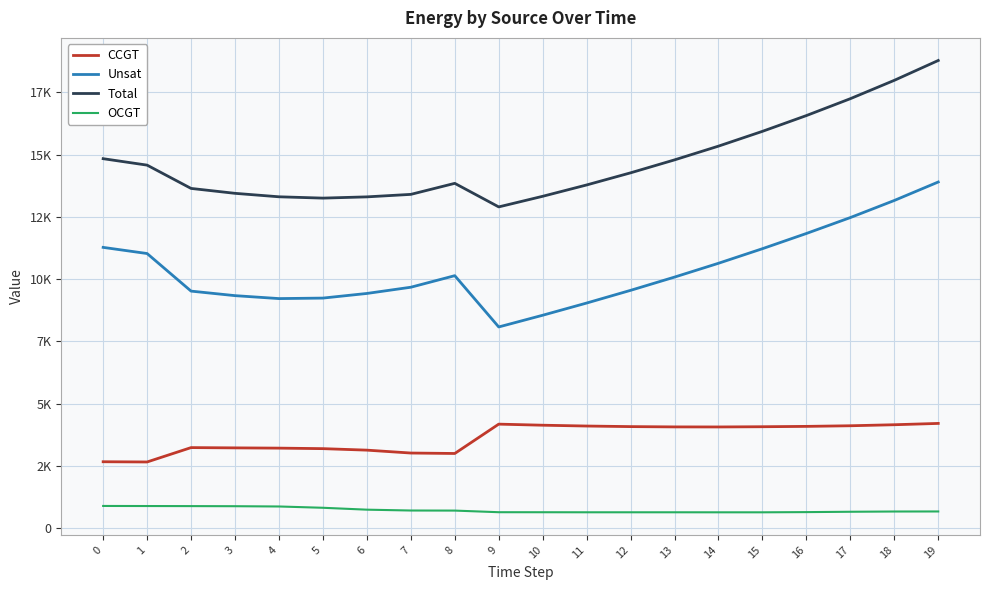

What is the difference between the Unsat values at 14 and 10?

2087